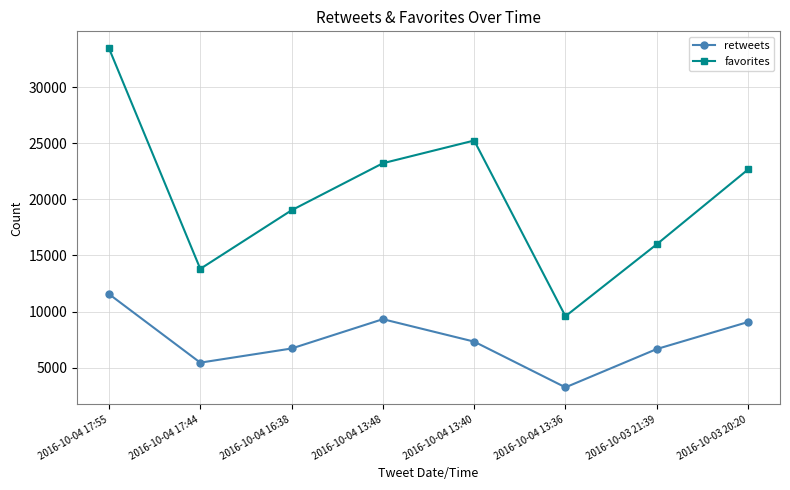

What is the difference between the favorites values at 2016-10-04 16:38 and 2016-10-03 20:20?

3637